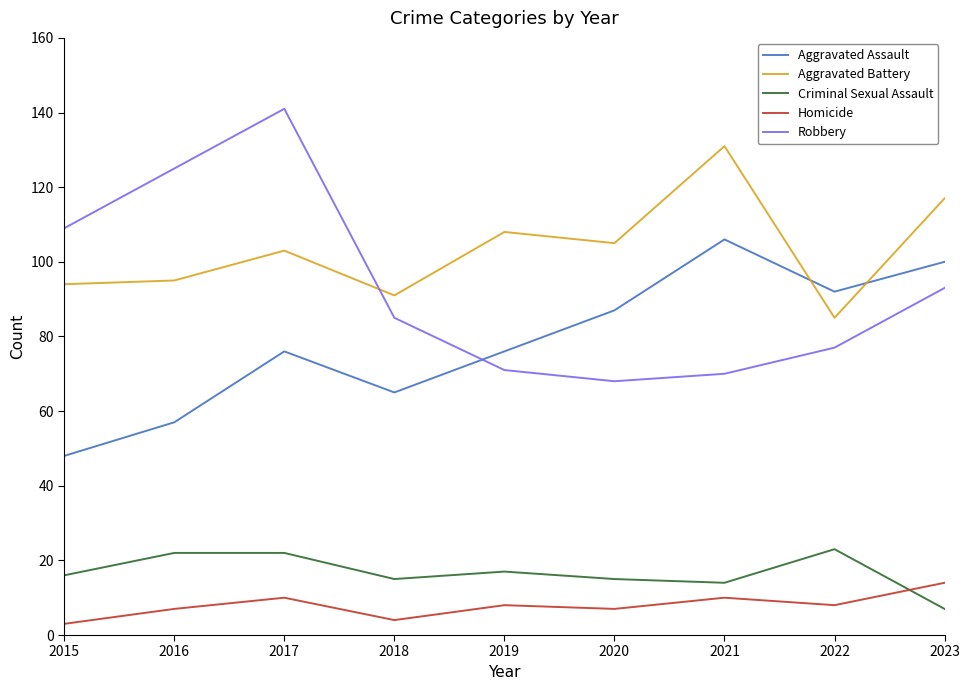

Rank the series by their maximum value, from highest to lowest.

Robbery, Aggravated Battery, Aggravated Assault, Criminal Sexual Assault, Homicide